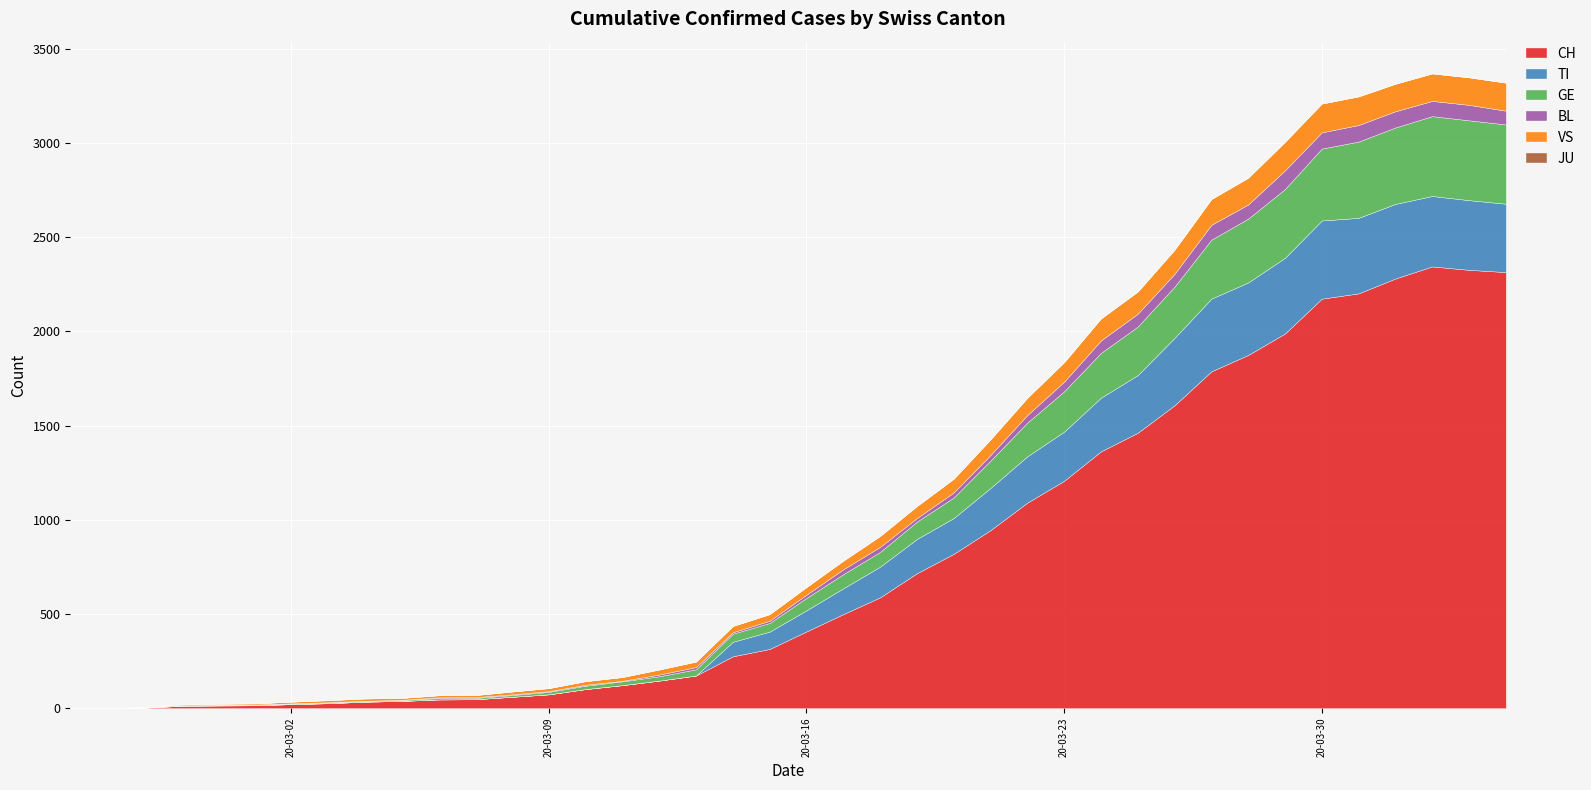

At which category does BL reach its first local peak?

2020-03-10